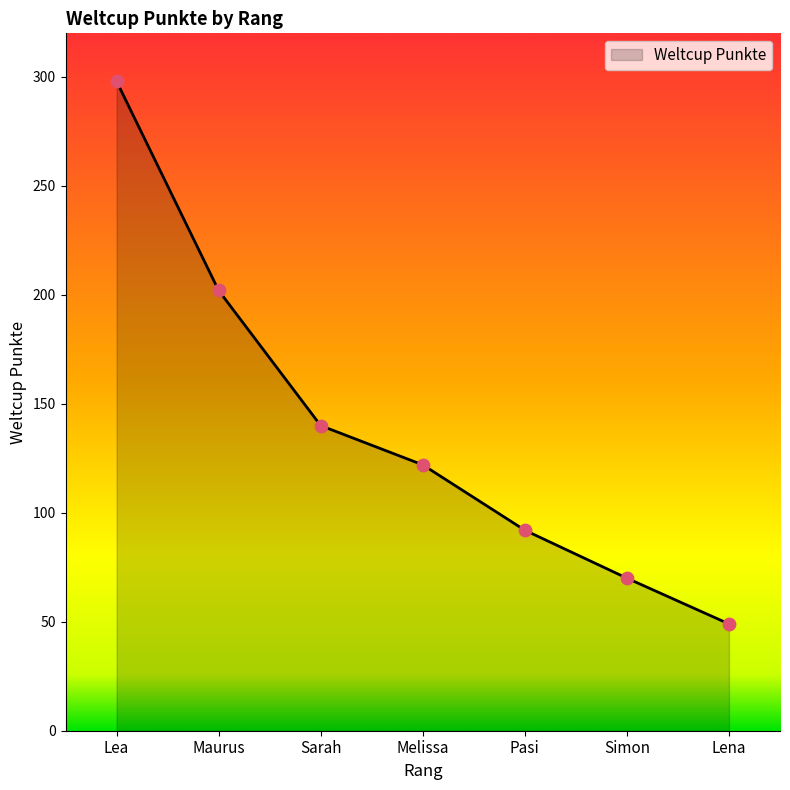

Which has a higher value, Lena or Pasi?

Pasi